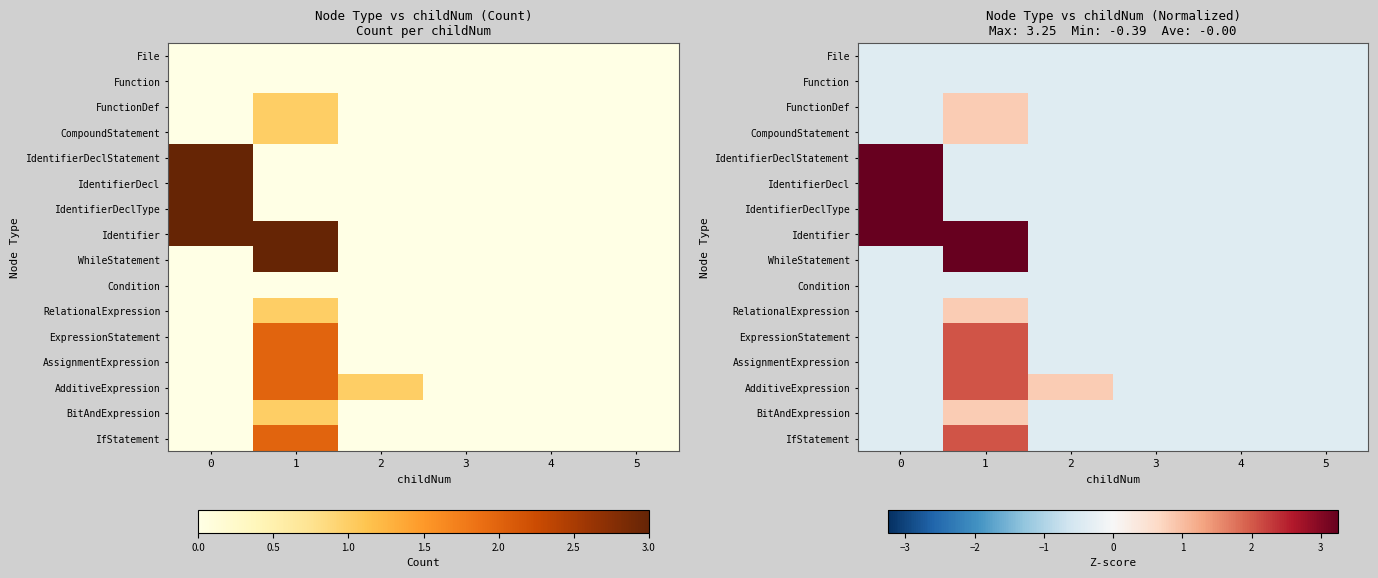

Rank the series by their maximum value, from highest to lowest.

IdentifierDeclStatement, IdentifierDecl, IdentifierDeclType, Identifier, WhileStatement, ExpressionStatement, AssignmentExpression, AdditiveExpression, IfStatement, FunctionDef, CompoundStatement, RelationalExpression, BitAndExpression, File, Function, Condition